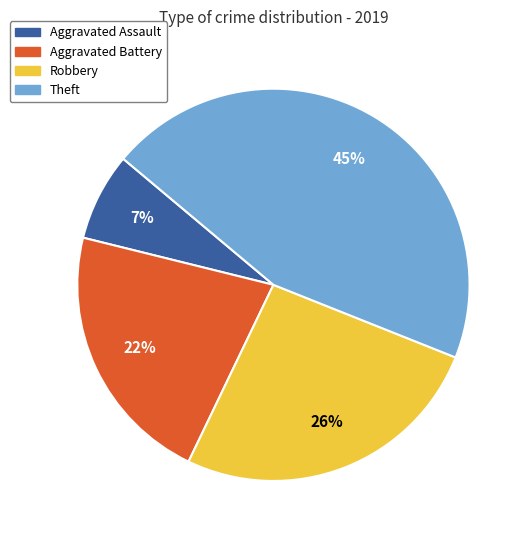

What percentage is the Robbery slice, to the nearest percent?

26%